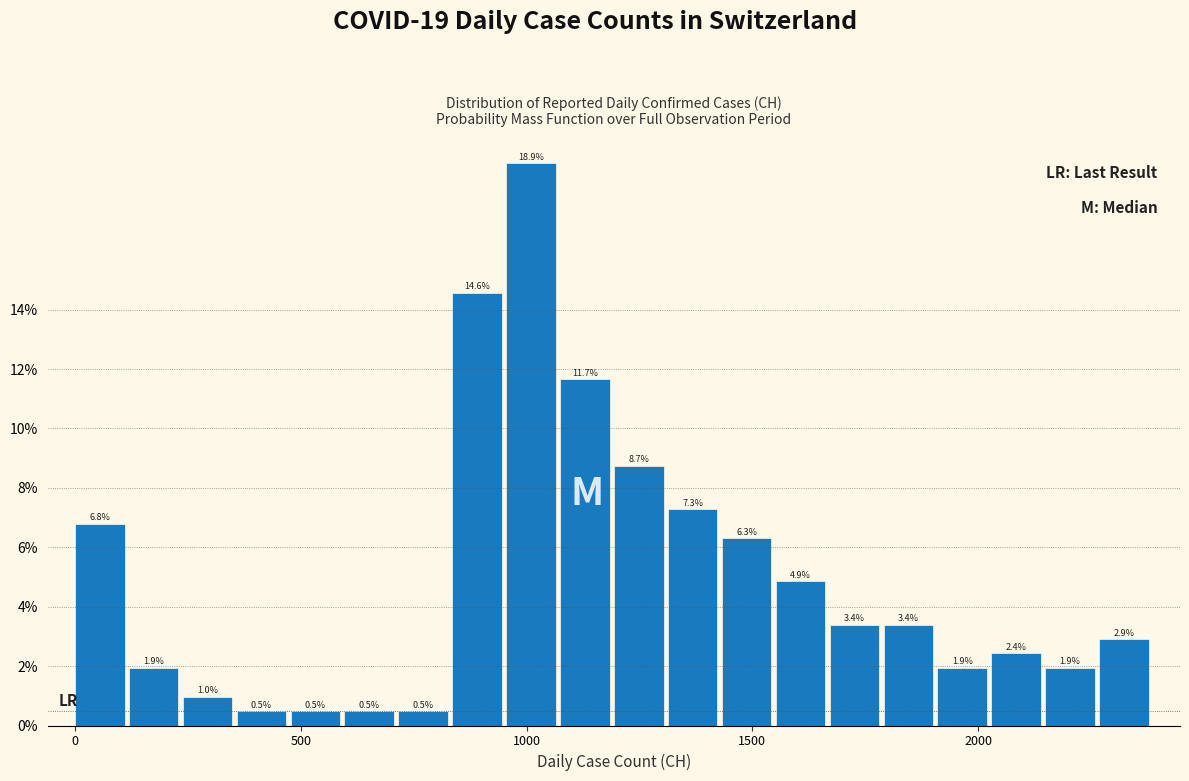

Read against the x-axis, roughly where is the centre of the tallest bar?

1000